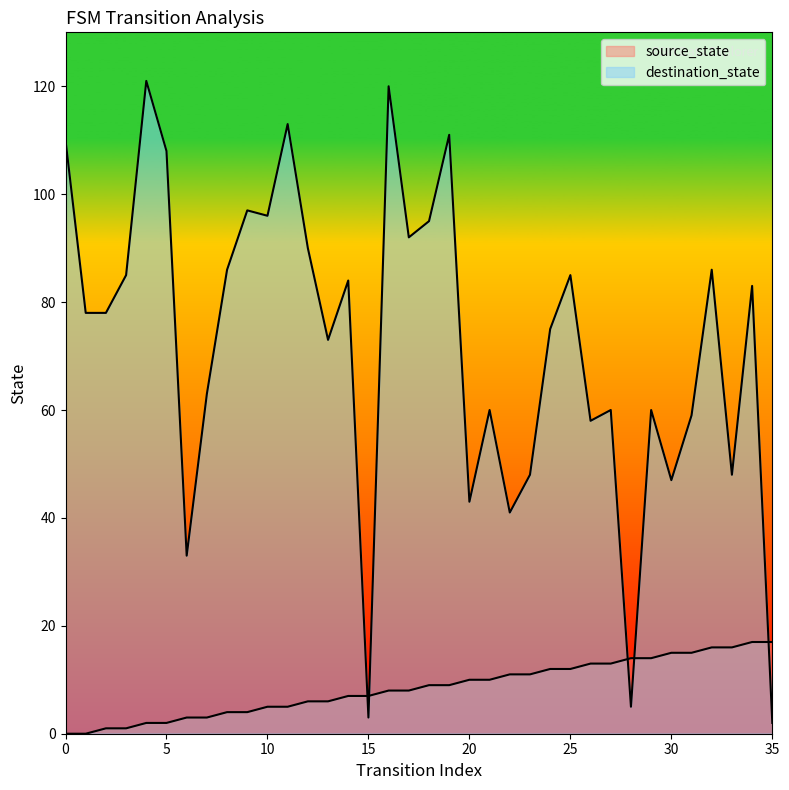

What is the value of the destination_state point at the 23rd from the left?

41